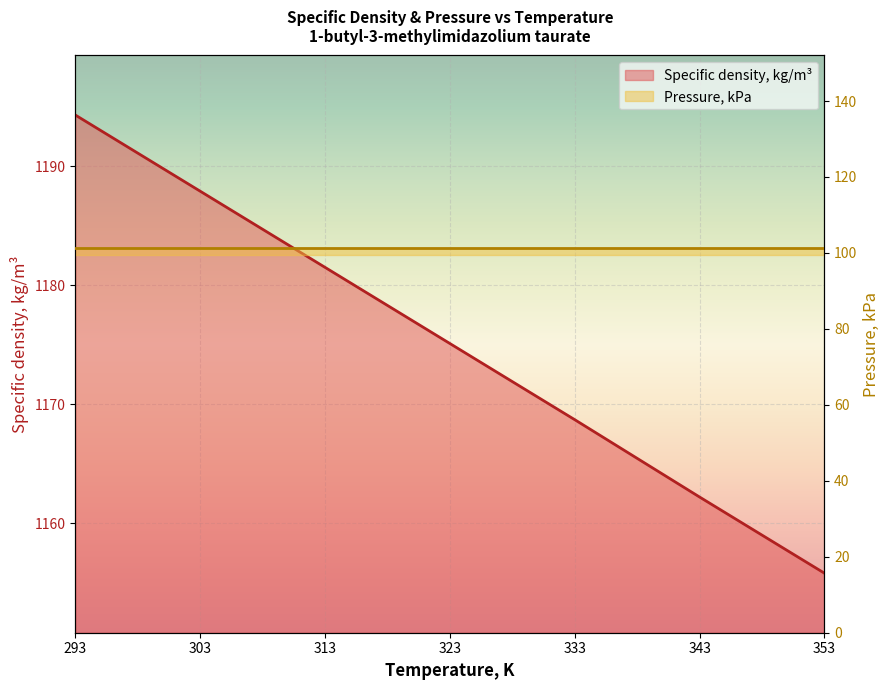

Reading left to right, what are all the values shown in this chart?

293=1194.3	303=1187.9	313=1181.5	323=1175.1	333=1168.7	343=1162.2	353=1155.8